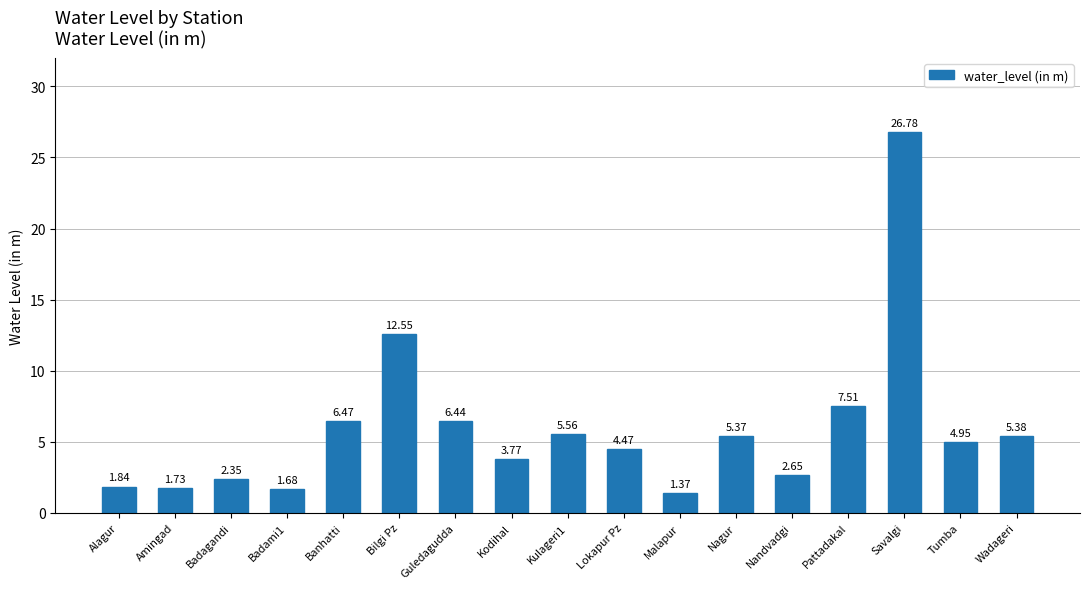

Rank the categories by value from highest to lowest.

Savalgi, Bilgi Pz, Pattadakal, Banhatti, Guledagudda, Kulageri1, Wadageri, Nagur, Tumba, Lokapur Pz, Kodihal, Nandvadgi, Badagandi, Alagur, Amingad, Badami1, Malapur